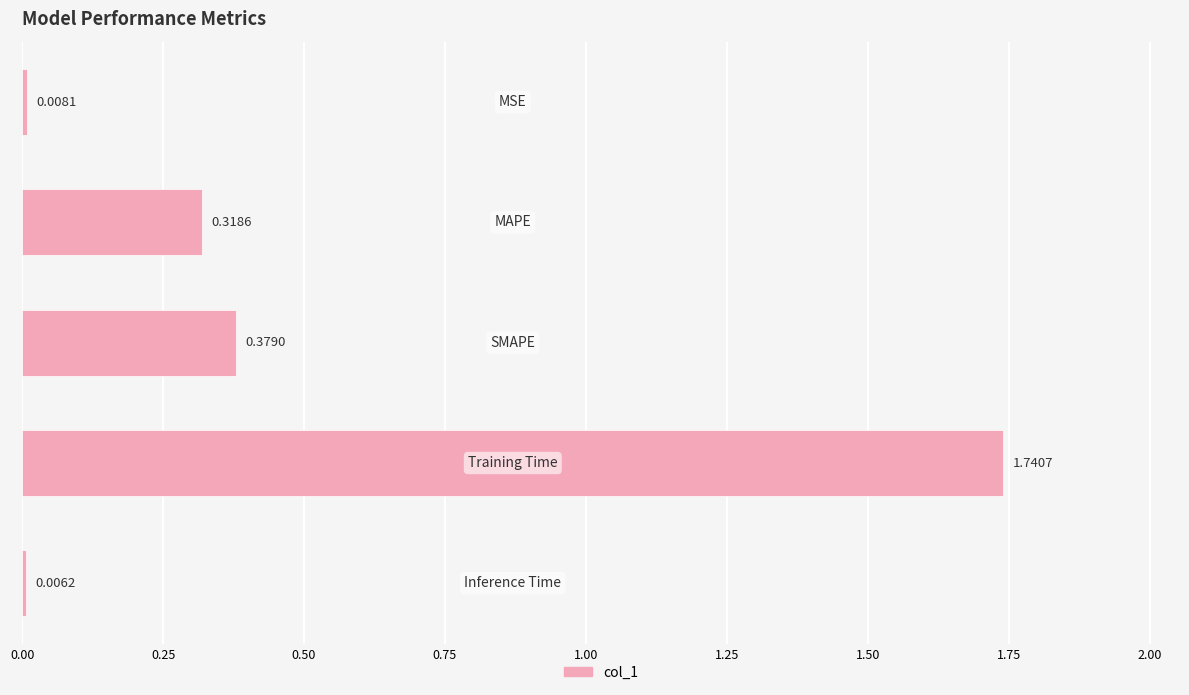

What is the average value?

0.5